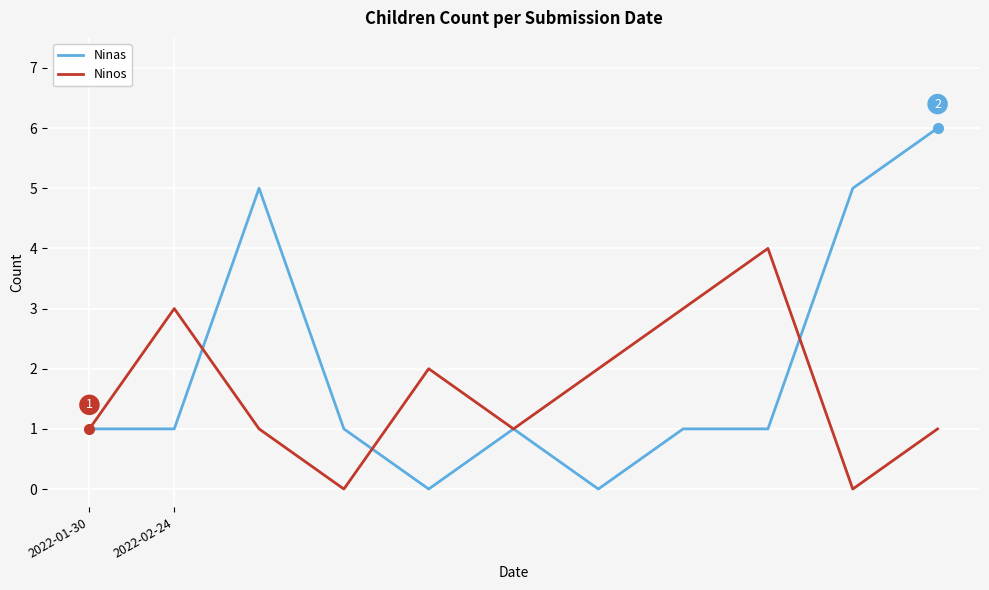

Which series has the widest spread of values?

Ninas